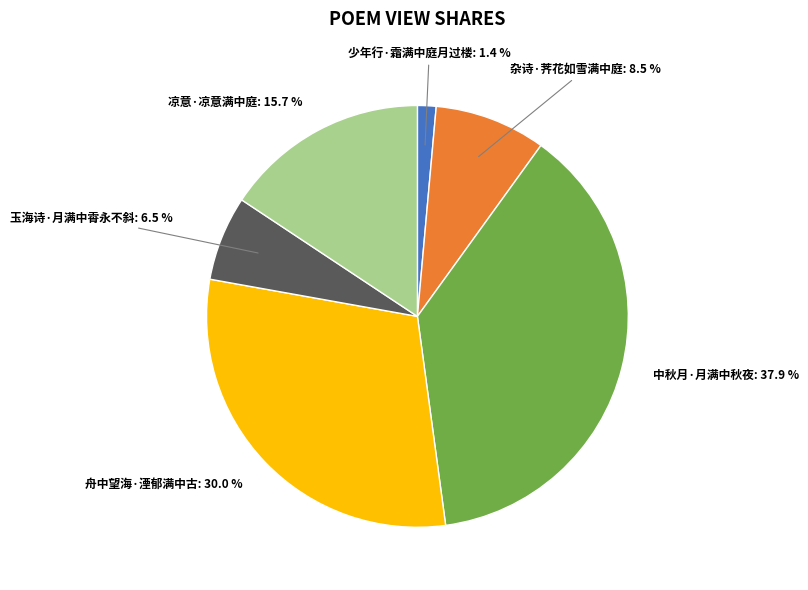

To the nearest percent, what portion does 中秋月·月满中秋夜 represent?

38%